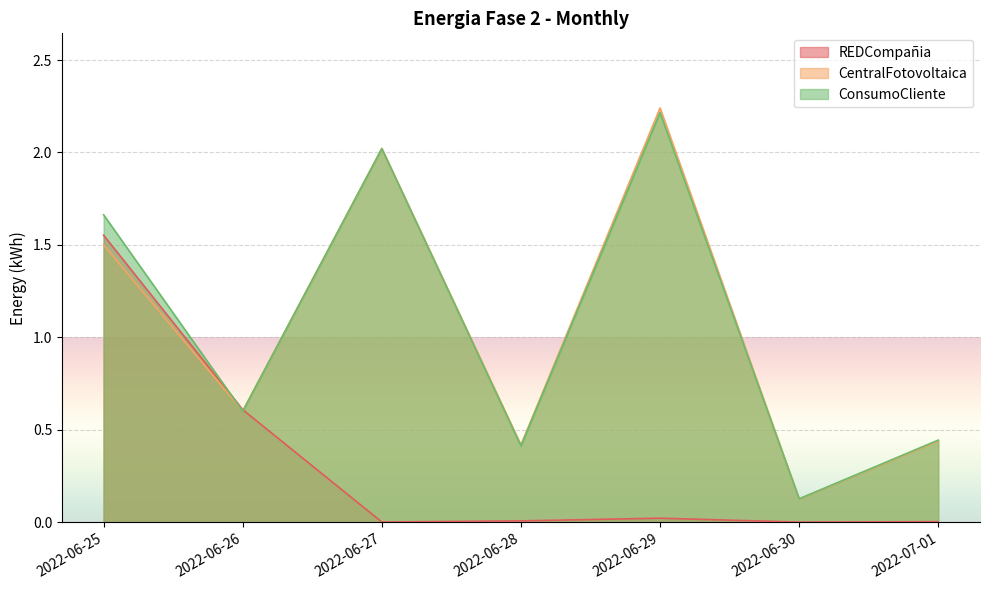

The value of Energia-Fase-2-CentralFotovoltaica-Mensual at 2022-06-25 is 1.5. True or false?

True